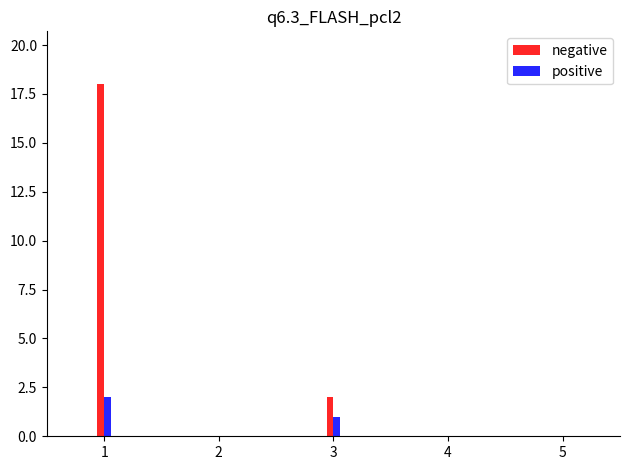

Which series has the widest spread of values?

negative